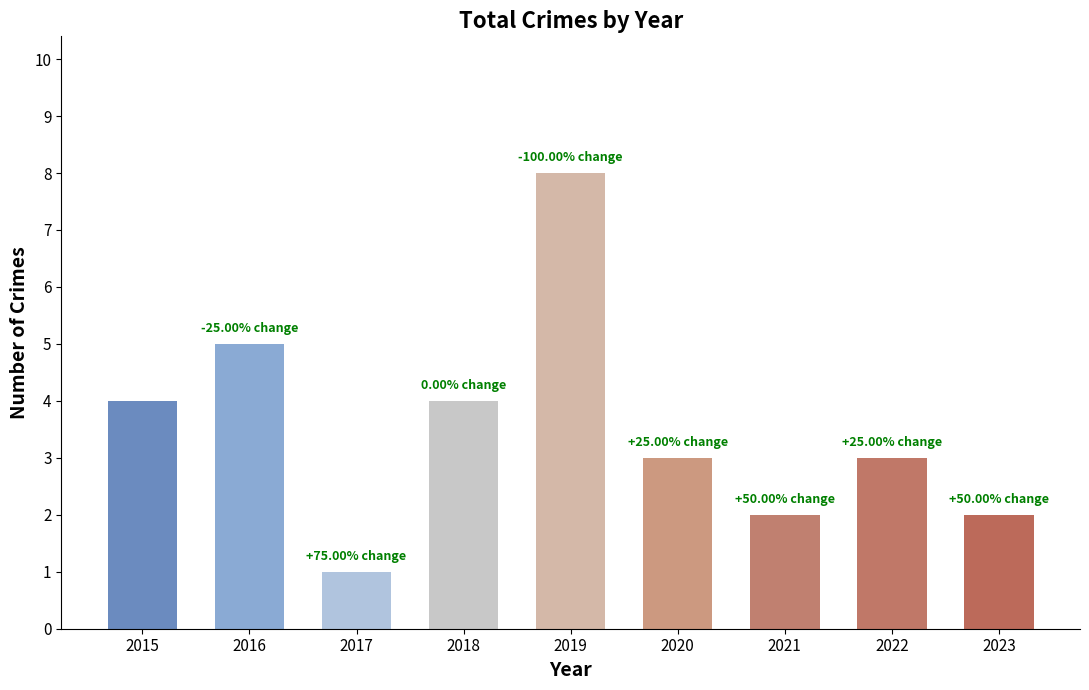

Between 2017 and 2016, which is larger?

2016